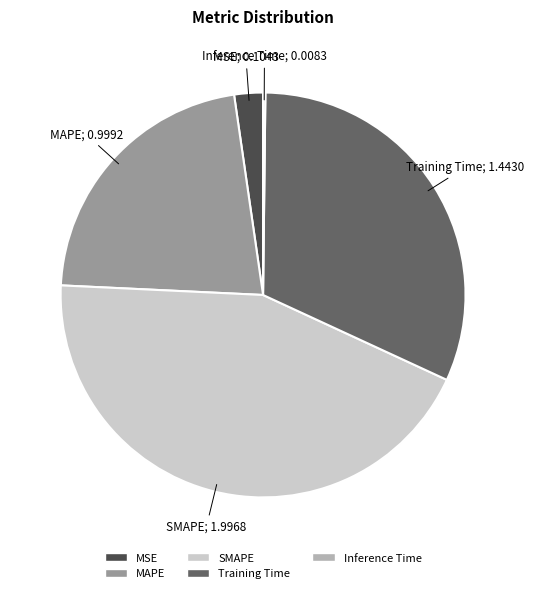

Is there a majority slice in this chart?

No